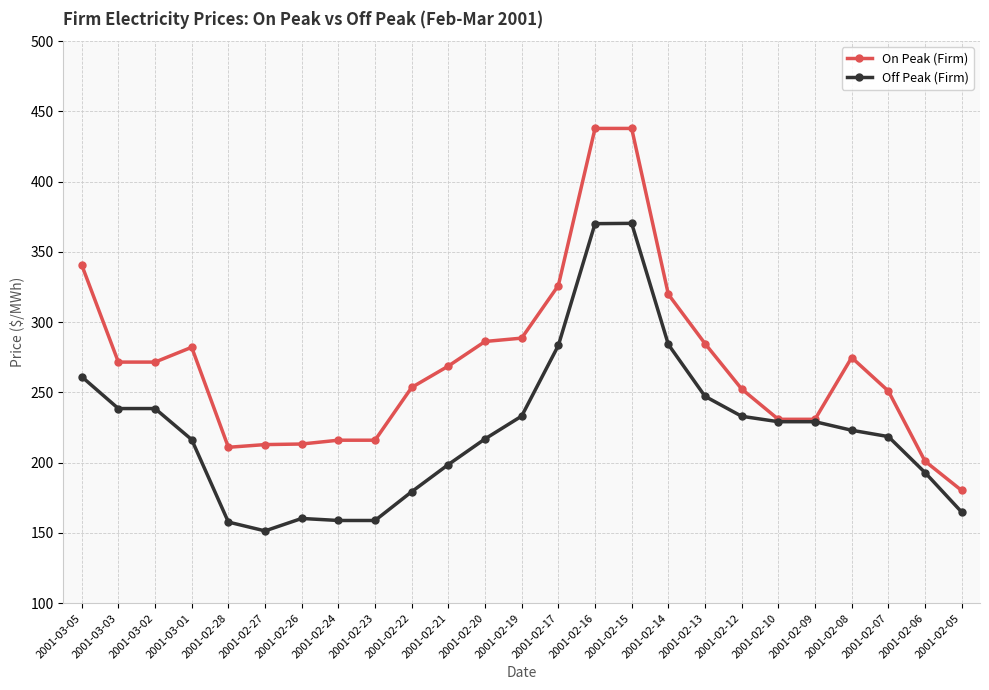

What are all the series names shown in the legend?

On Peak (Firm), Off Peak (Firm)